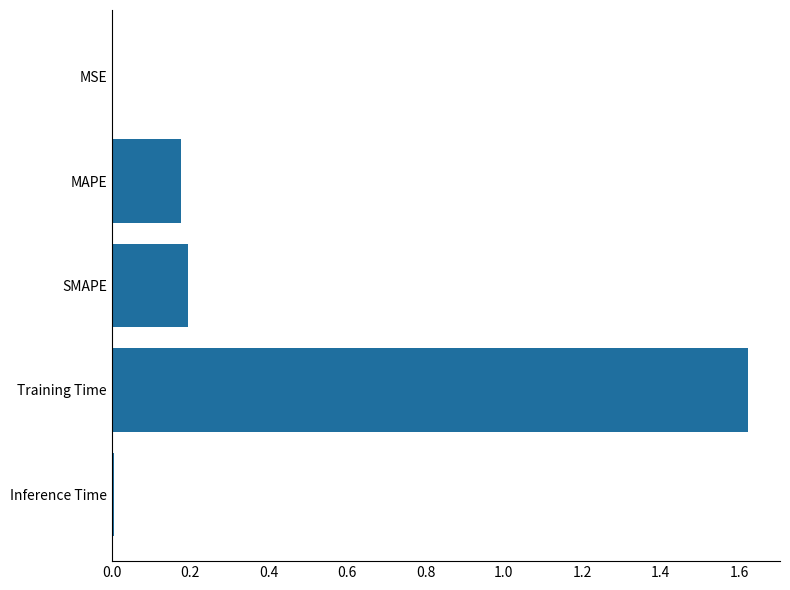

Which label corresponds to the largest value in the chart?

Training Time